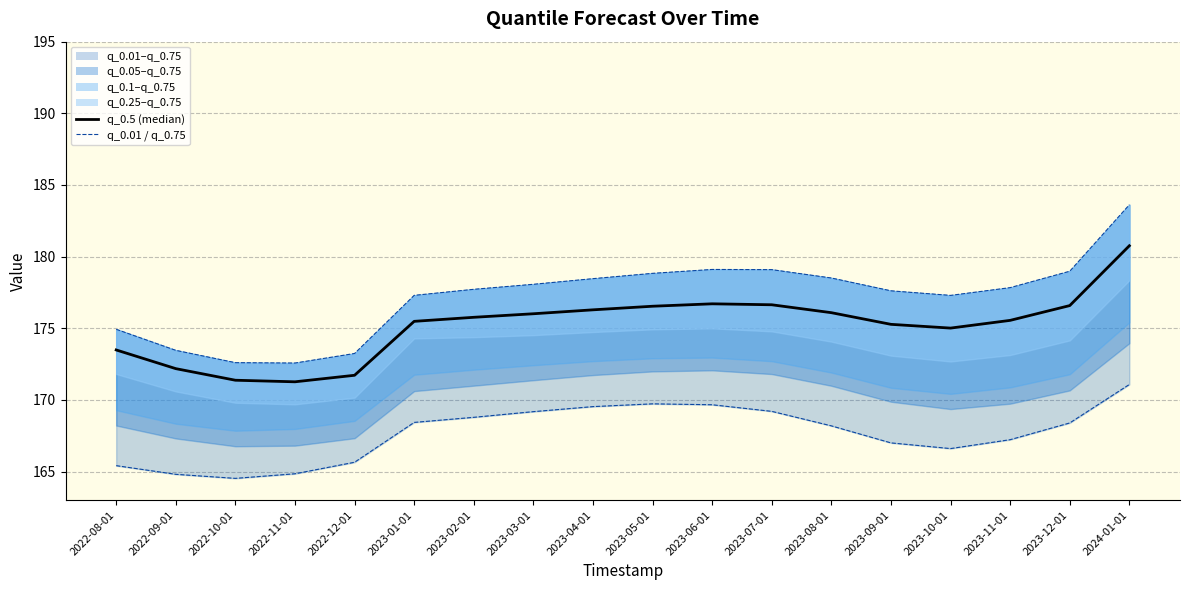

How many values in the q_0.5 (median) series are below 175?

5